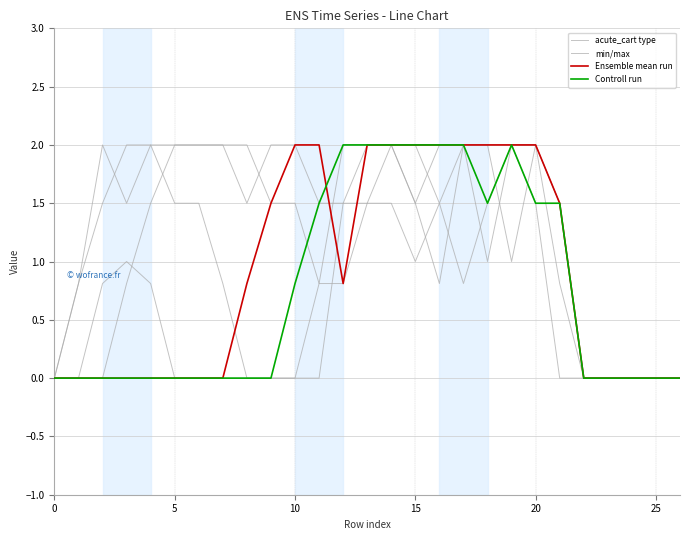

The Ensemble mean run series shows 1.4 at 25. True or false?

False